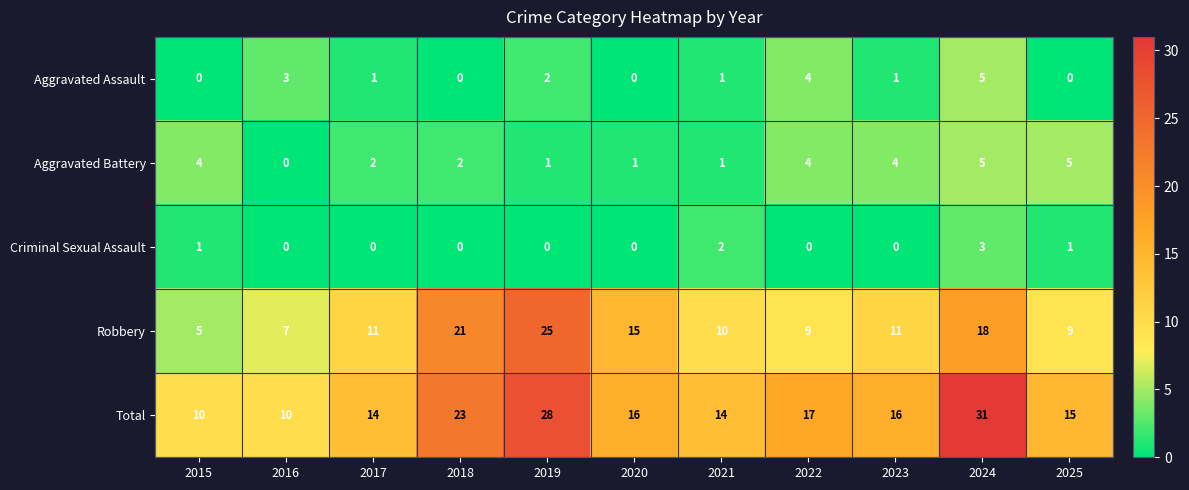

At 2015, list the series in order from smallest to largest.

Aggravated Assault, Criminal Sexual Assault, Aggravated Battery, Robbery, Total